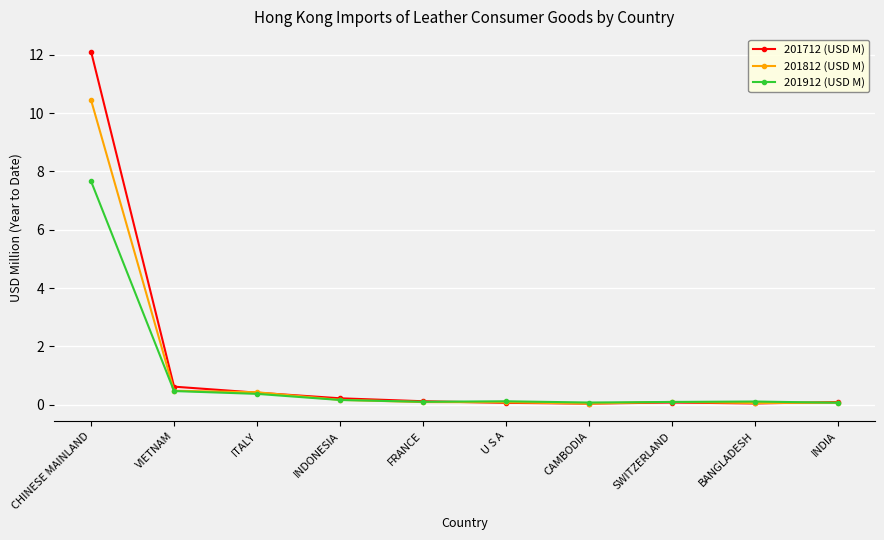

What position from the right is INDIA?

1